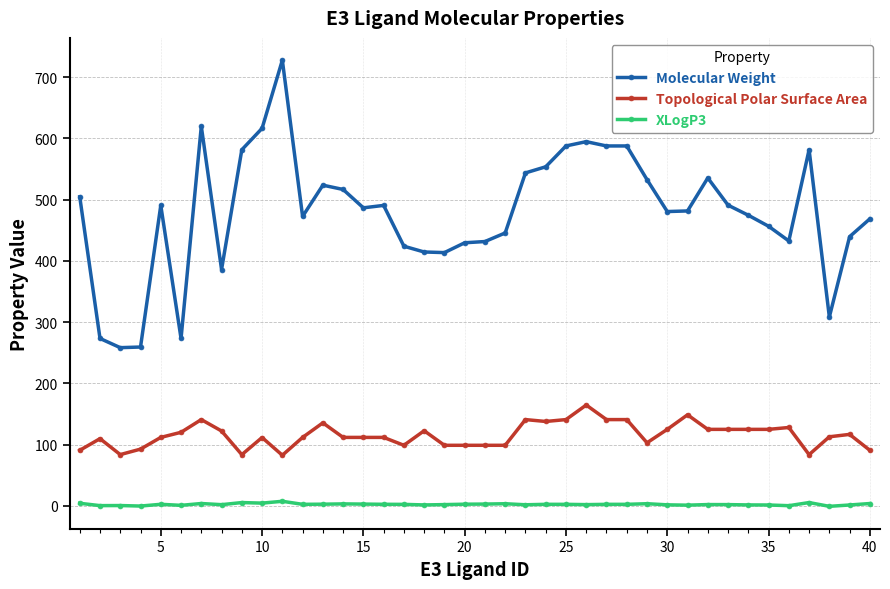

List the series in order of their overall mean, highest first.

Molecular Weight, Topological Polar Surface Area, XLogP3